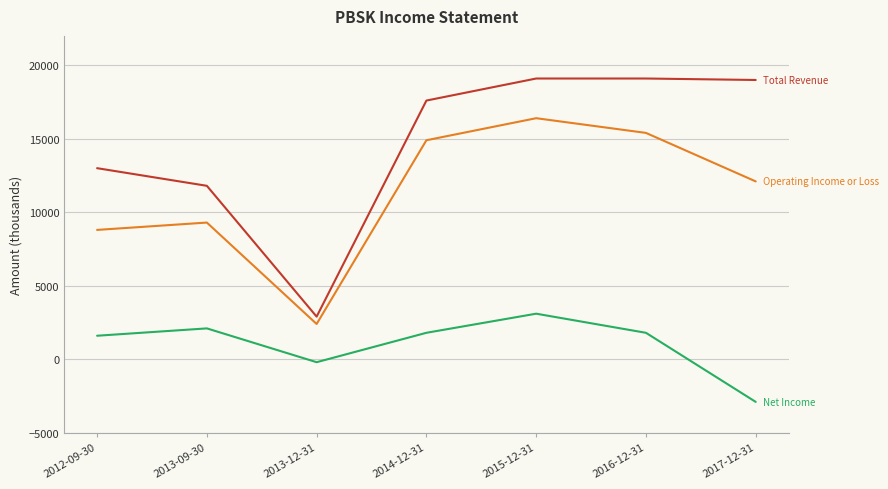

What is the smallest value displayed?

-2900